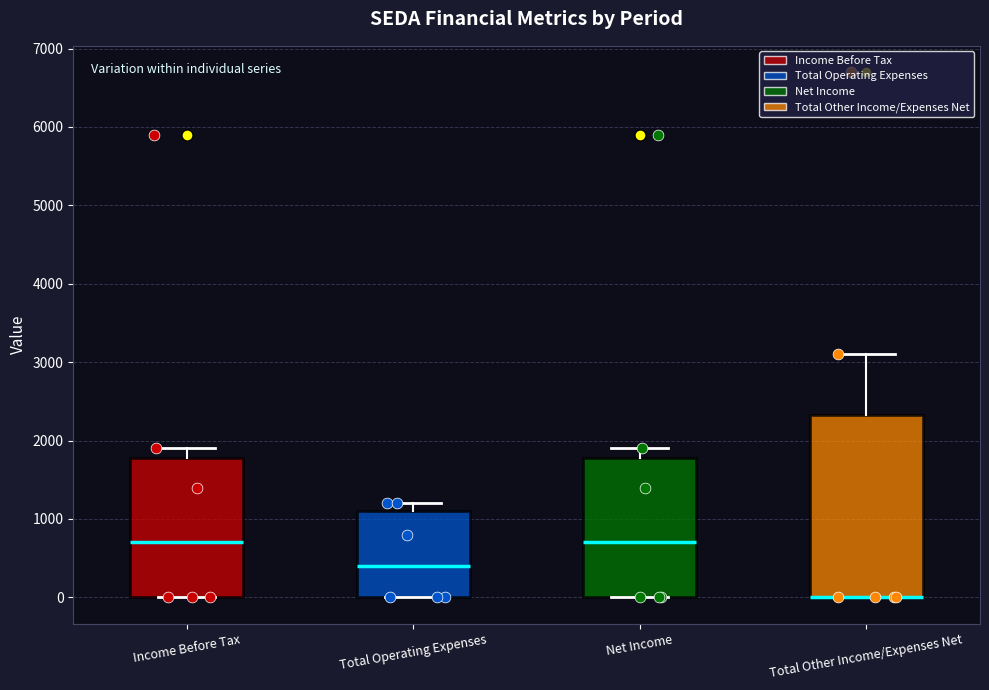

Where is the upper edge of the box for Net Income on the y-axis? The values are not printed on the chart, so give them approximately, as read against the axis.

1800